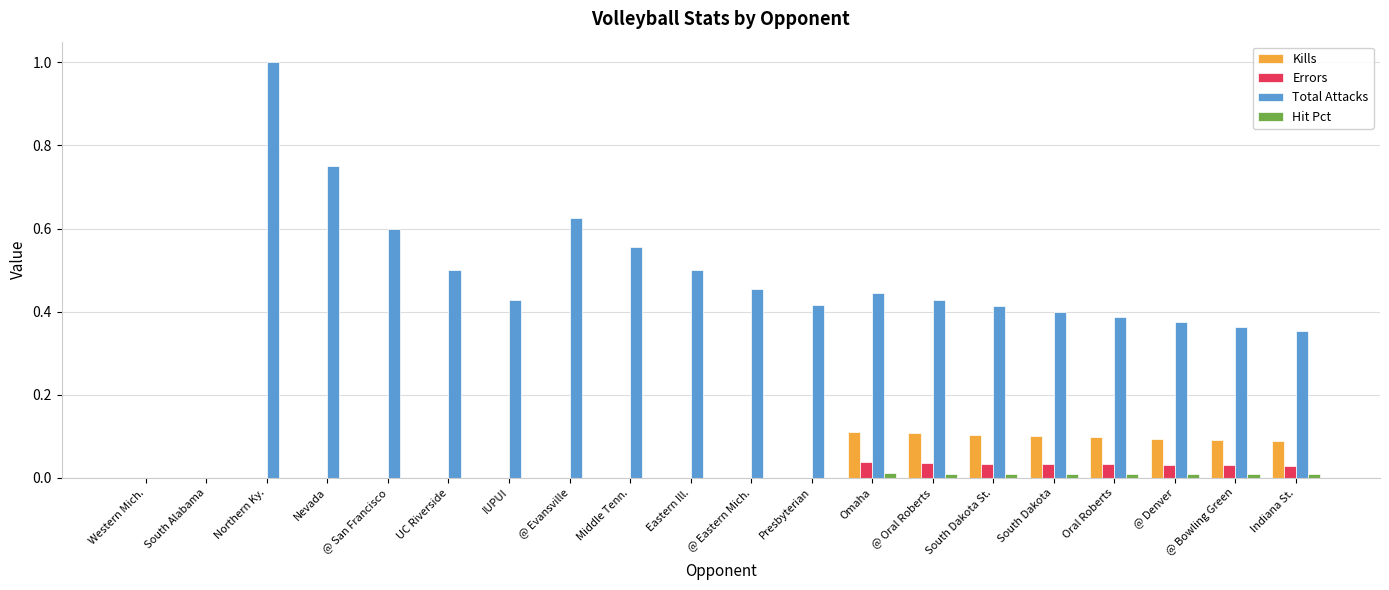

The value of Errors at Eastern Ill. is 0.0. True or false?

True